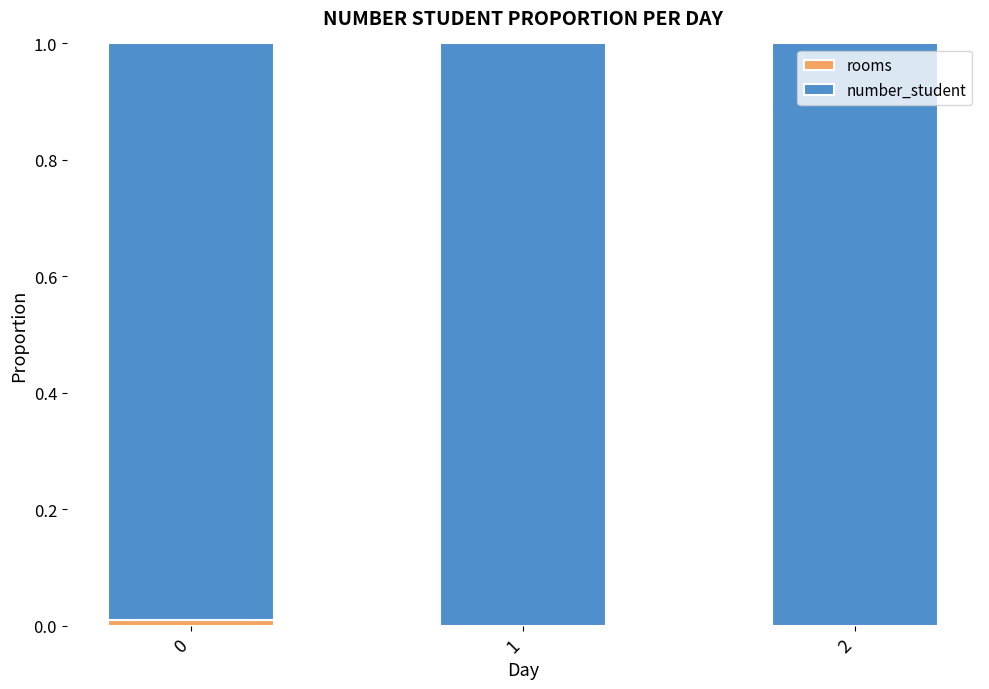

Are the bars grouped side by side (vs. stacked)?

No